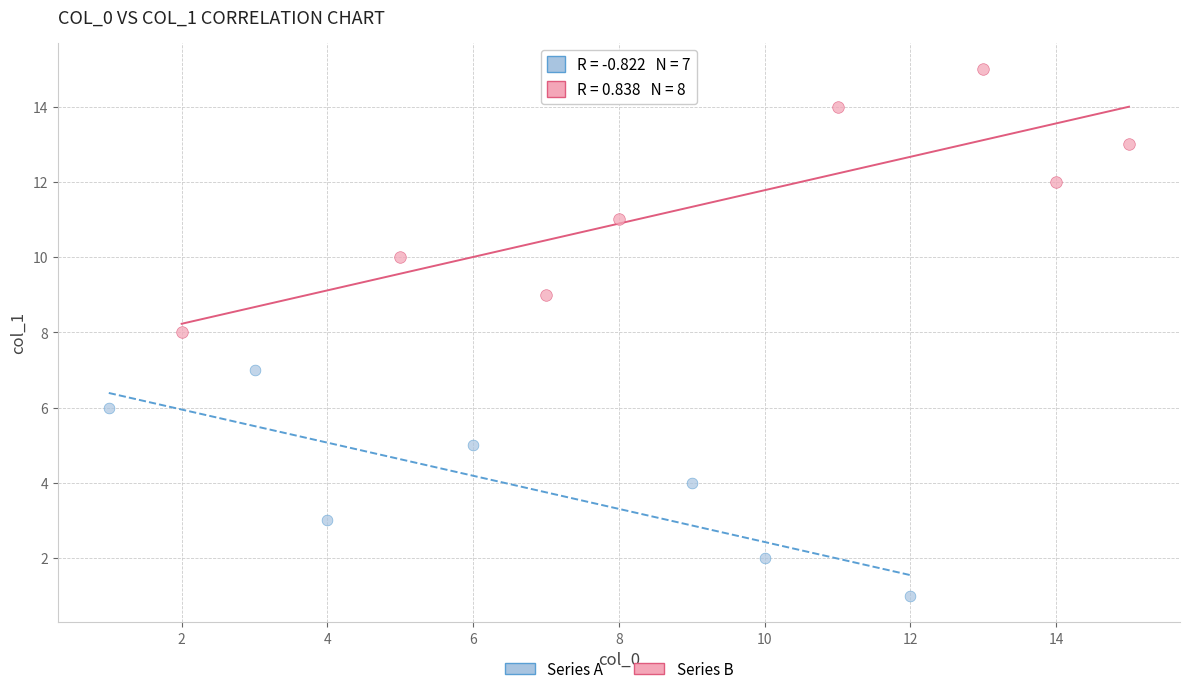

Which series reaches the minimum Y coordinate?

Series A